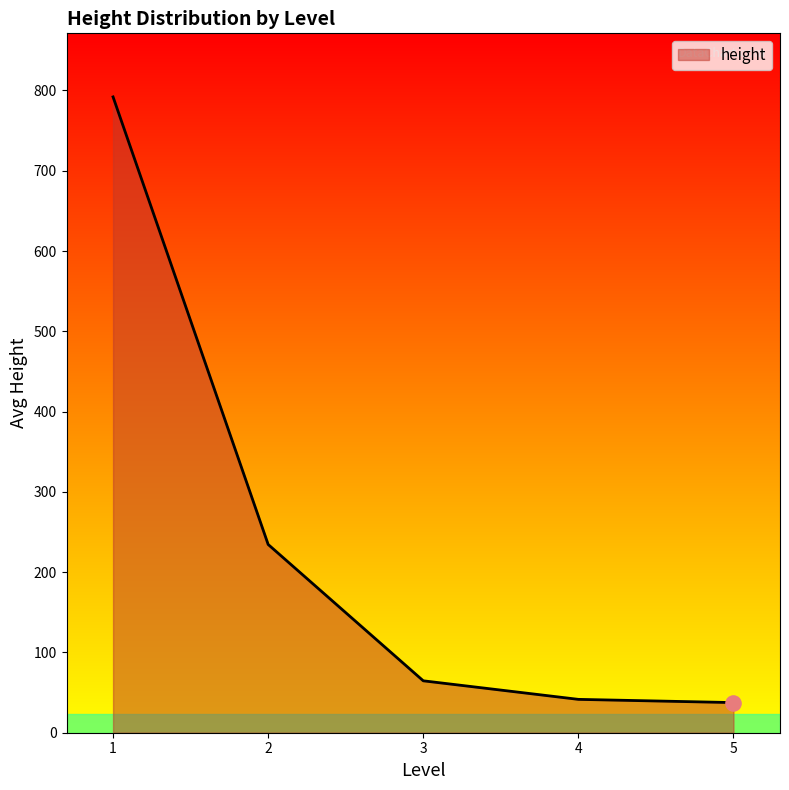

What is the ratio of the value at 1 to the value at 3?

12.2